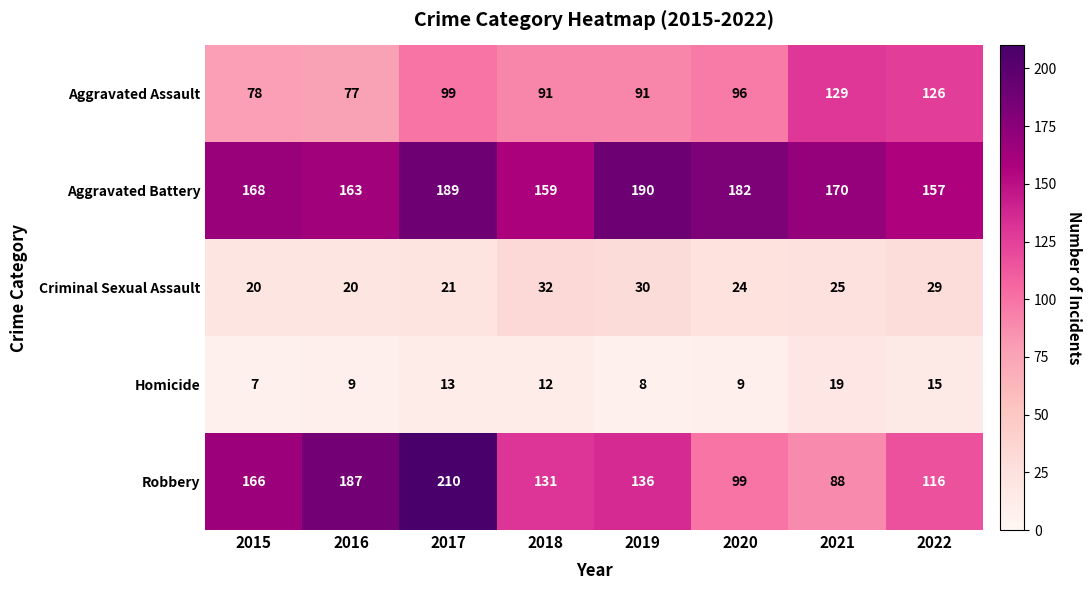

What is the smallest value displayed?

7